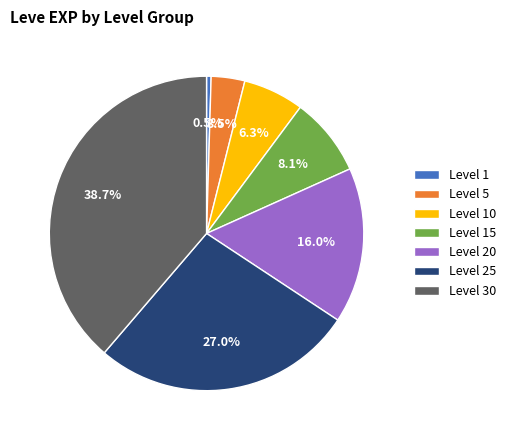

Does Level 1 account for over 50% of the chart?

No